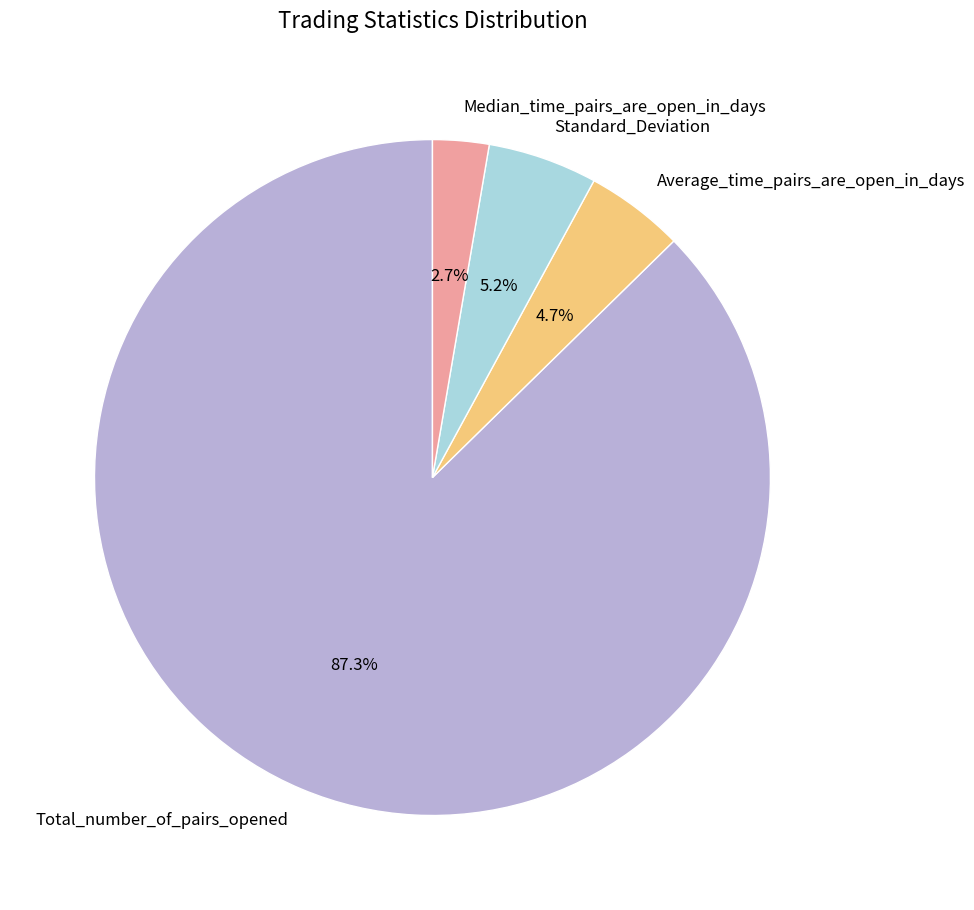

Between Total_number_of_pairs_opened and Median_time_pairs_are_open_in_days, which is larger?

Total_number_of_pairs_opened